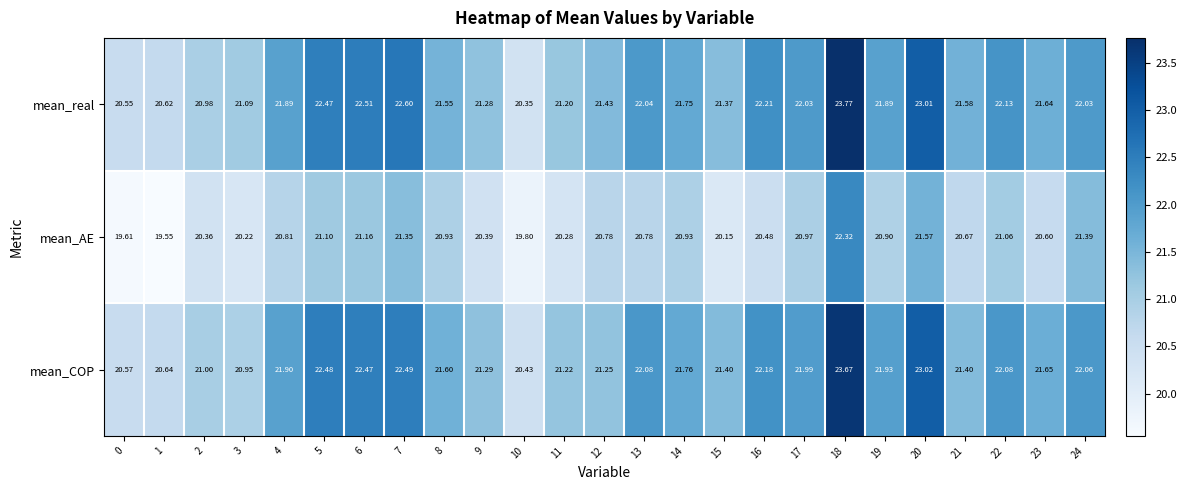

Which series has the widest spread of values?

mean_real